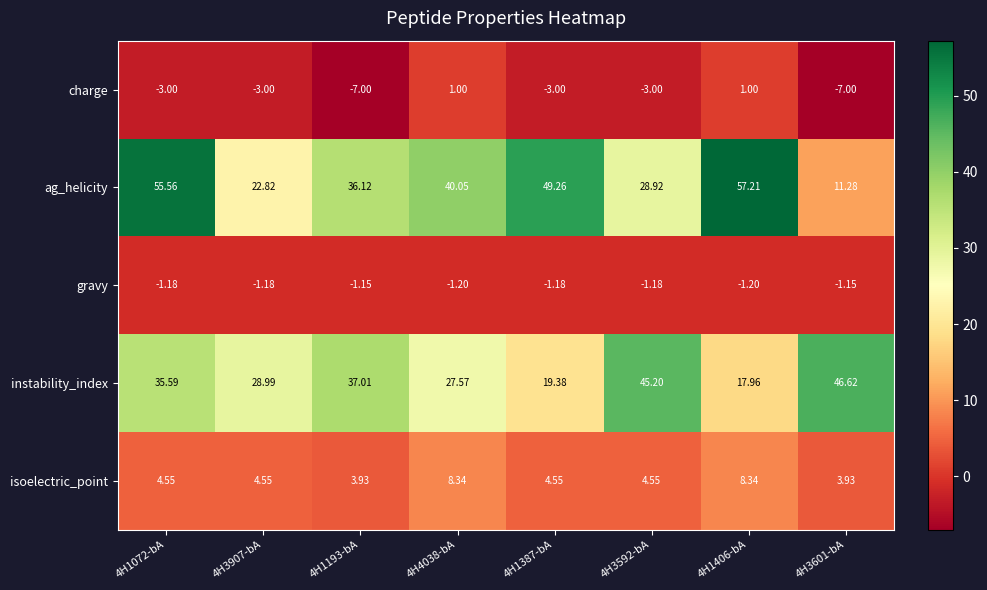

At 4H1072-bA, list the series in order from largest to smallest.

ag_helicity, instability_index, isoelectric_point, gravy, charge